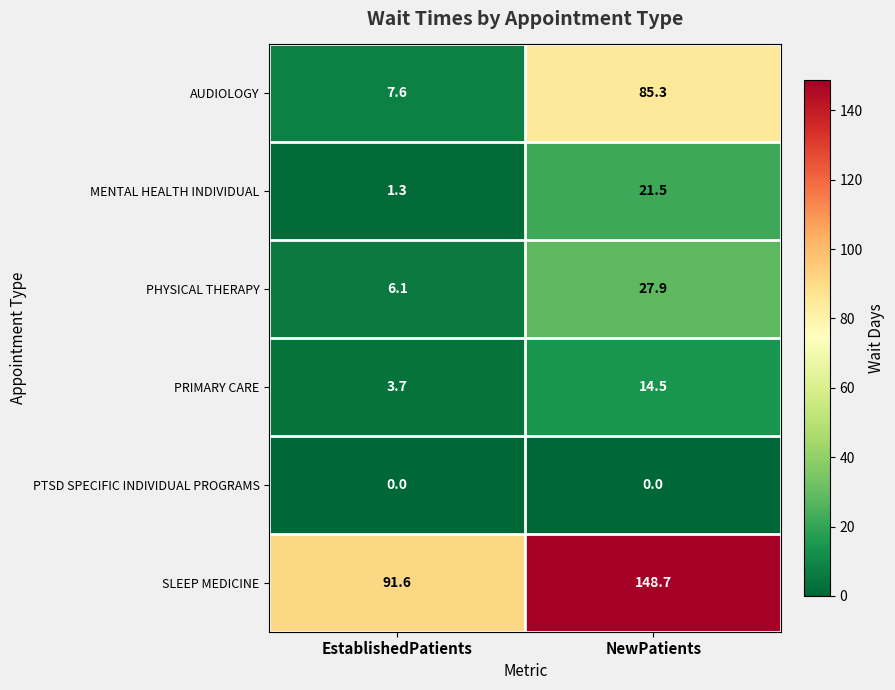

True or false: MENTAL HEALTH INDIVIDUAL has a value of 21.5 at NewPatients.

True